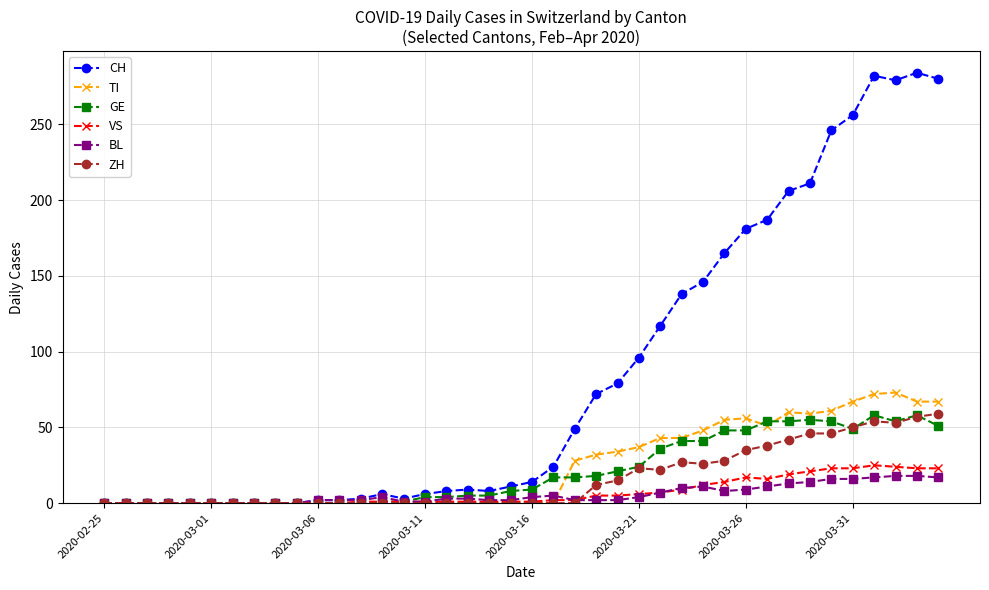

True or false: GE has more than 2 interior local peaks.

True